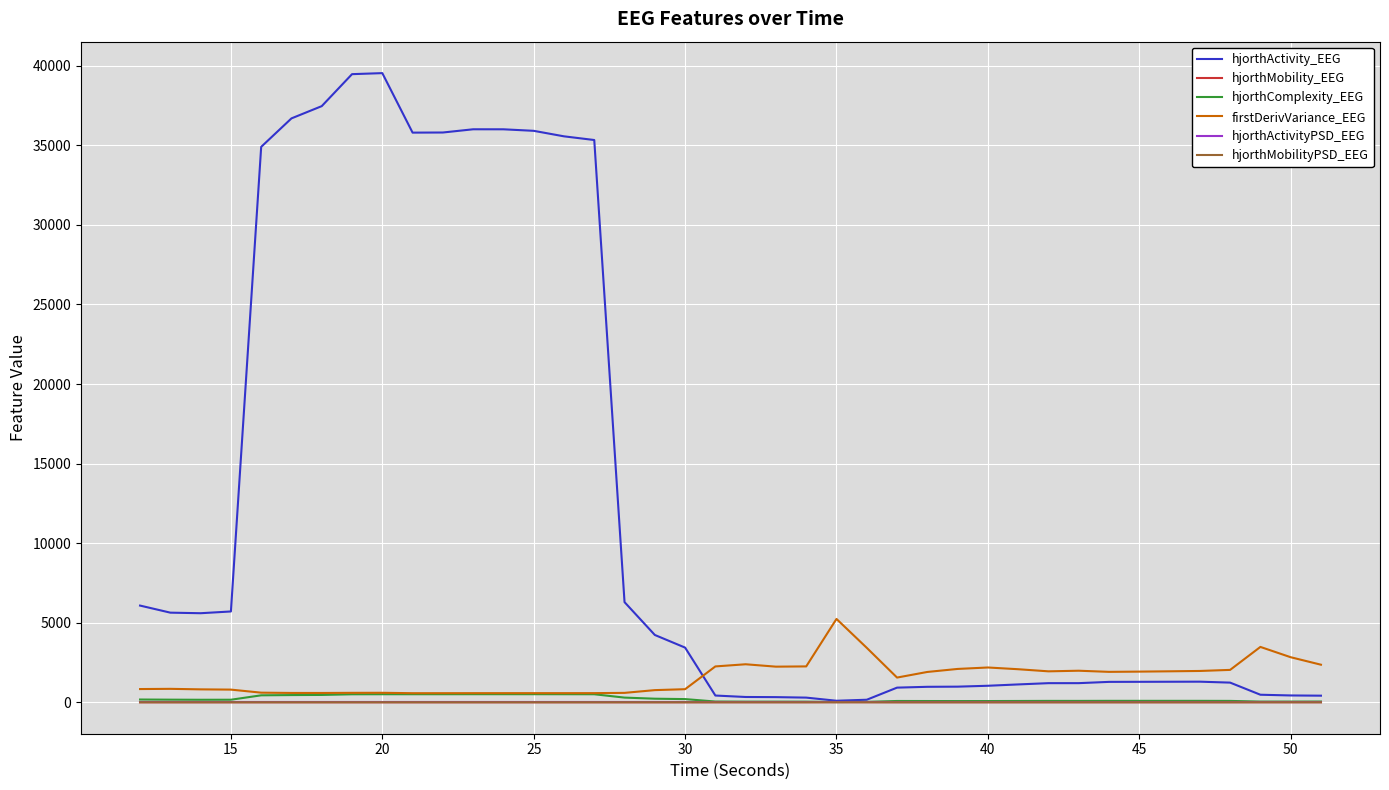

Which series has the widest spread of values?

hjorthActivity_EEG